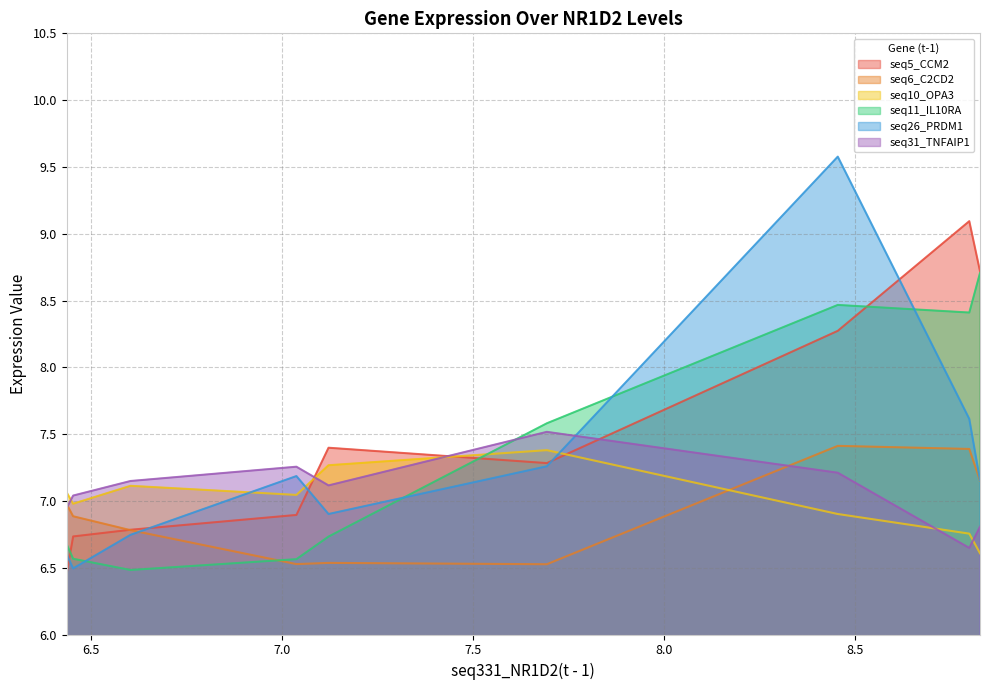

Which series has the largest range (max minus min)?

seq26_PRDM1